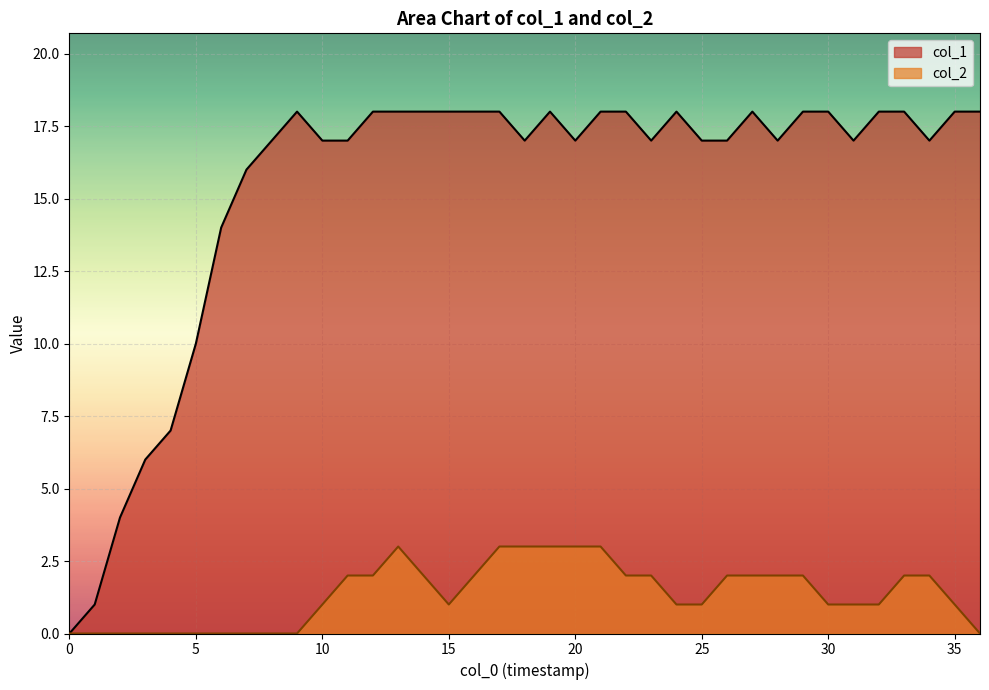

True or false: col_1 and col_2 intersect in this chart.

False